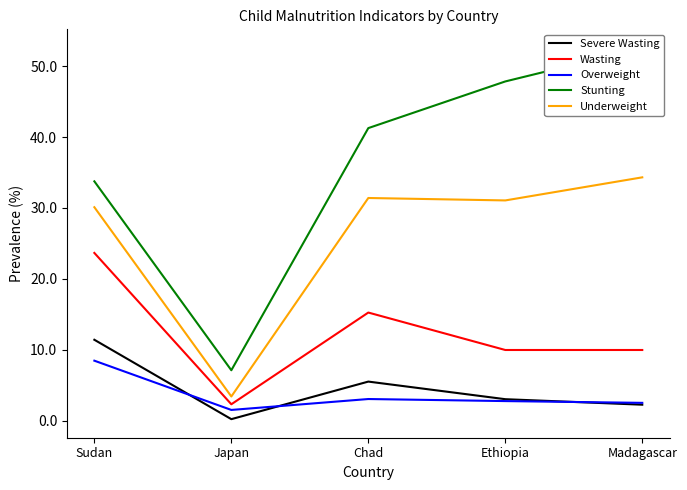

What is the maximum value shown in the chart?

52.6